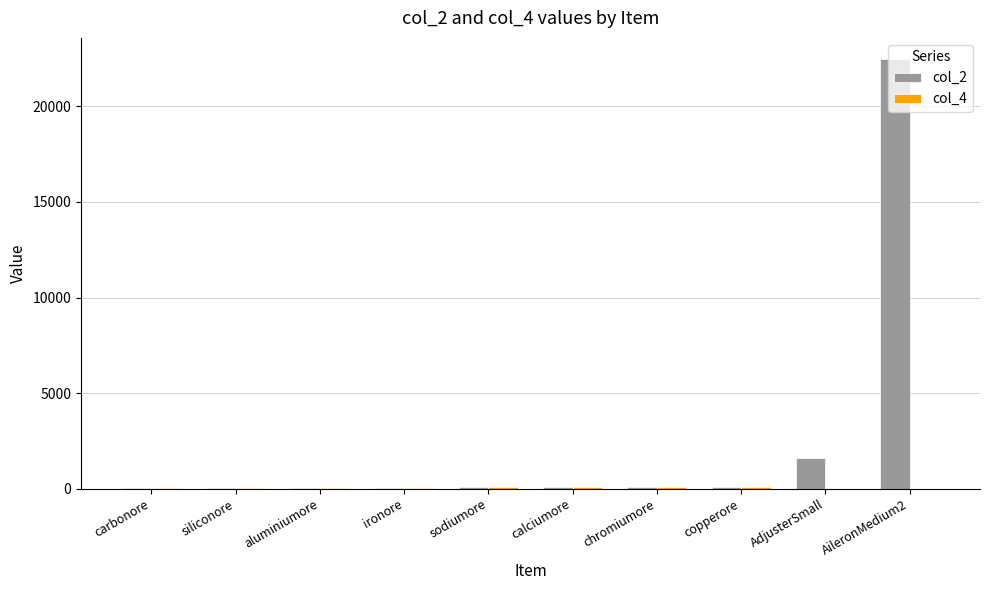

Which series has the largest total across all categories?

col_2